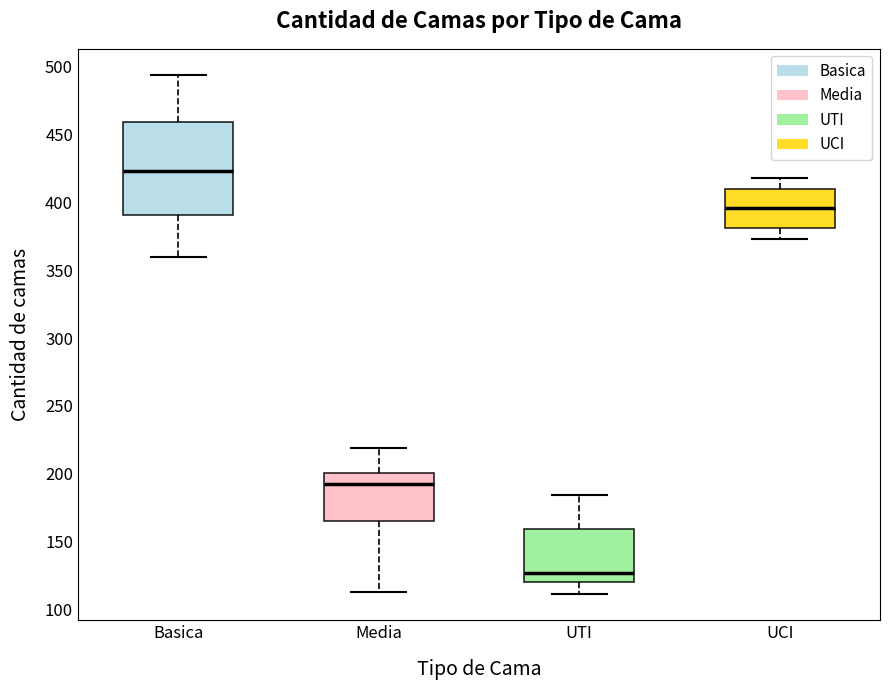

Which box is the tallest, from its lower edge to its upper edge?

Basica